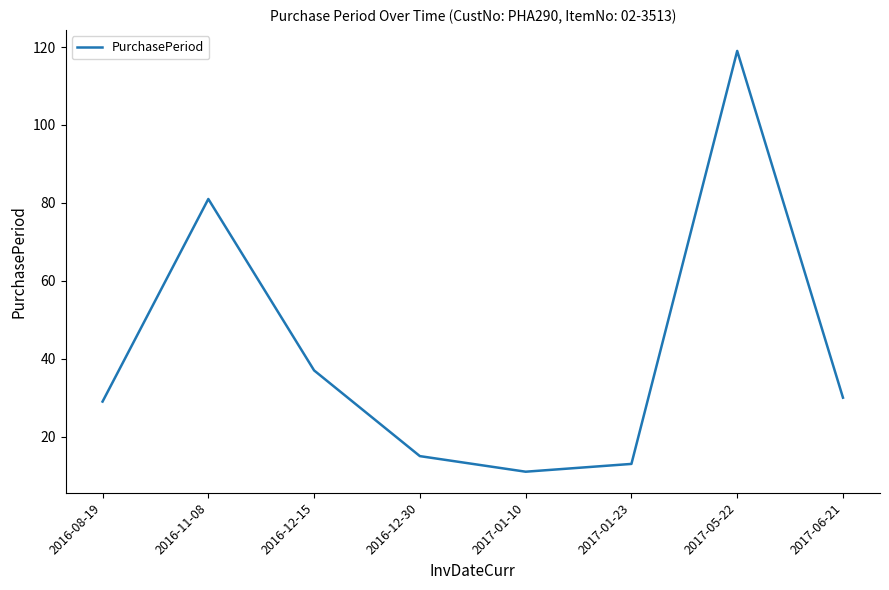

What position from the left is 2016-12-30?

4